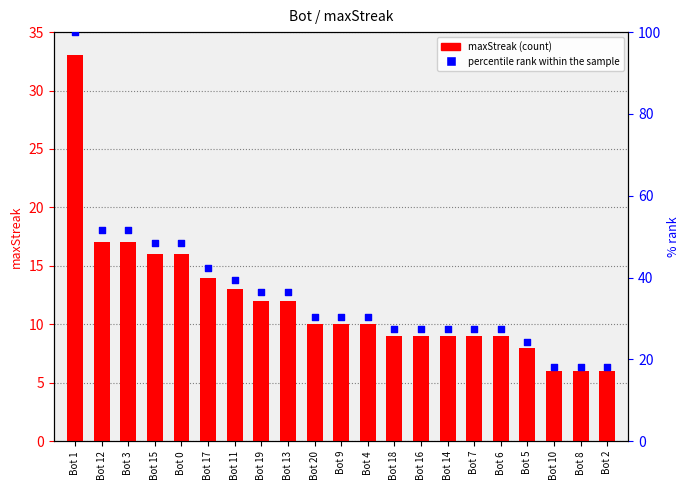

Which series contains the lowest Y value?

maxStreak